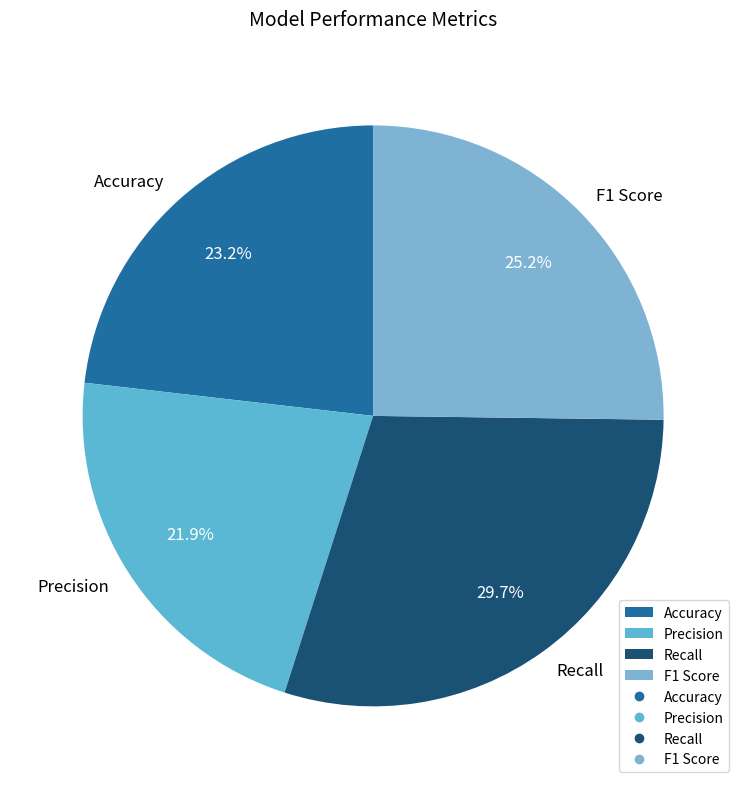

Count the number of slices in the pie.

4